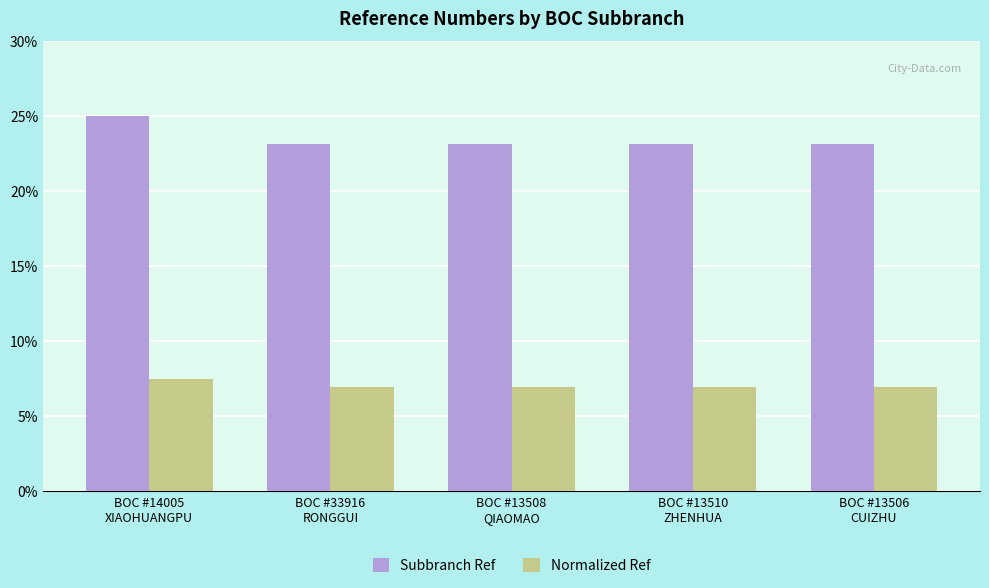

Which series has the largest range (max minus min)?

Subbranch Ref